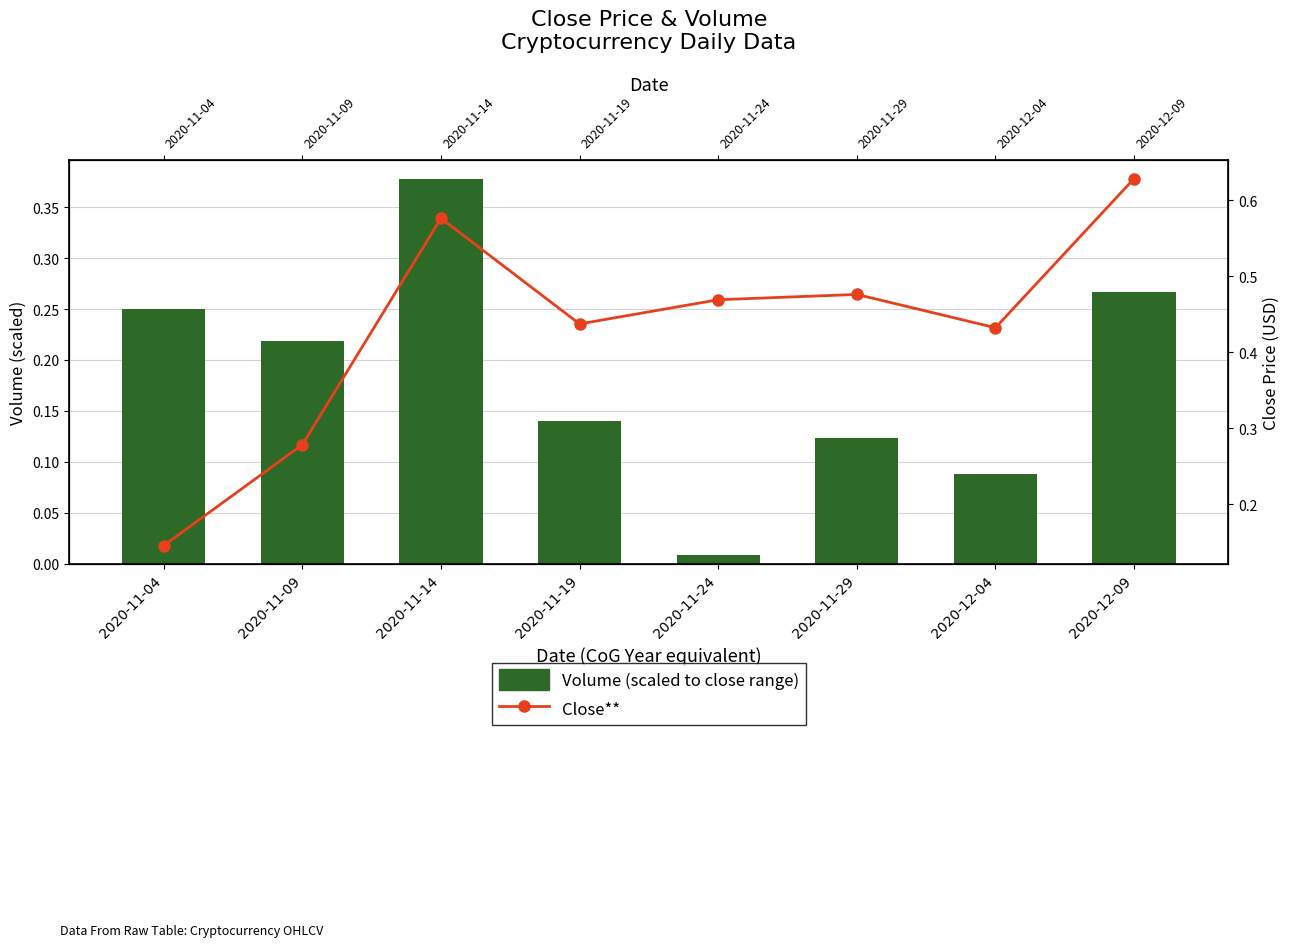

Are the bars horizontal?

No